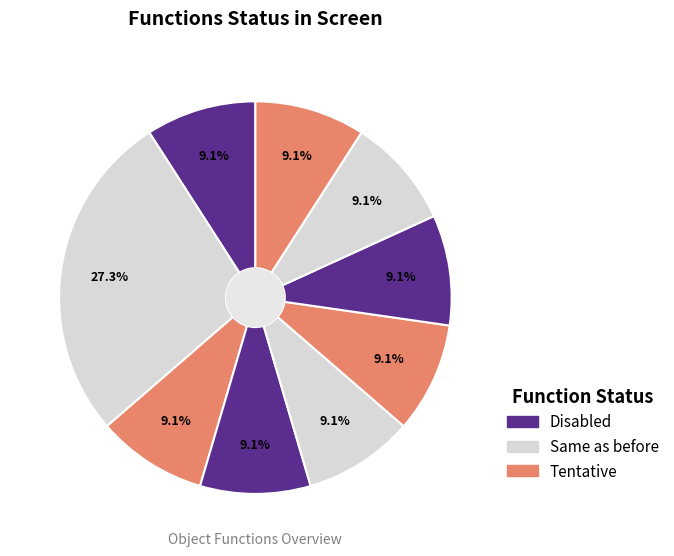

Is there any slice that represents more than half of the pie?

No